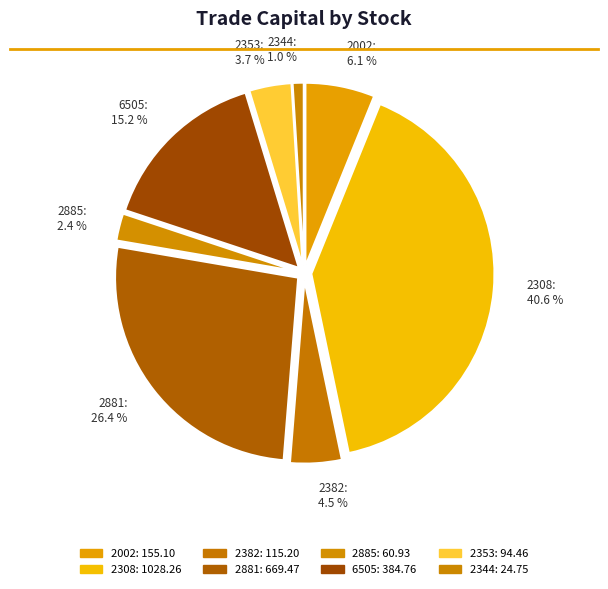

To the nearest percent, what is the combined percentage of 2885 and 2353?

6%